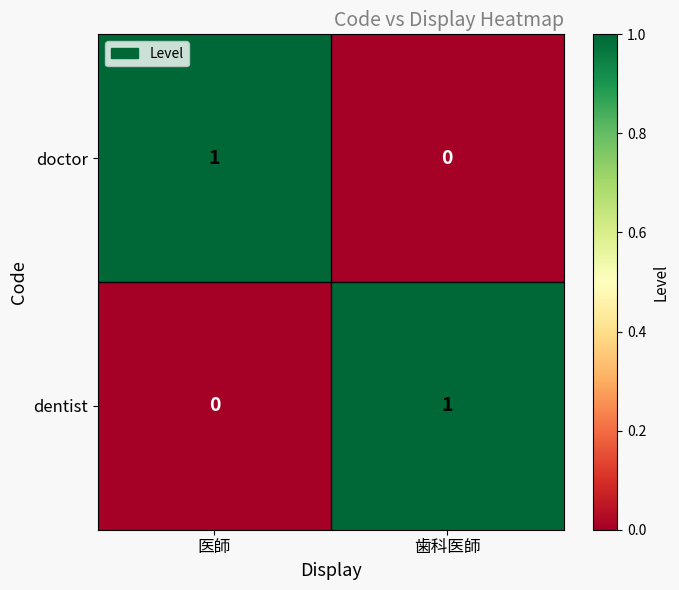

Which category has the lowest value in the doctor series?

歯科医師